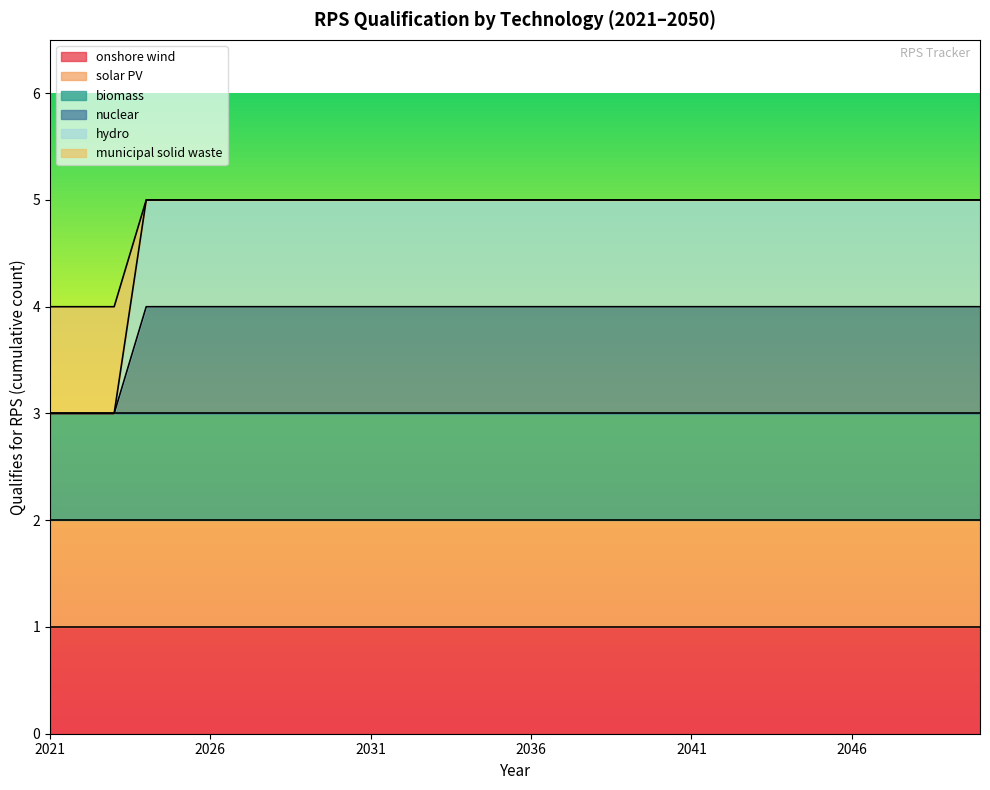

Is it true that municipal solid waste equals 2 at 2042?

False